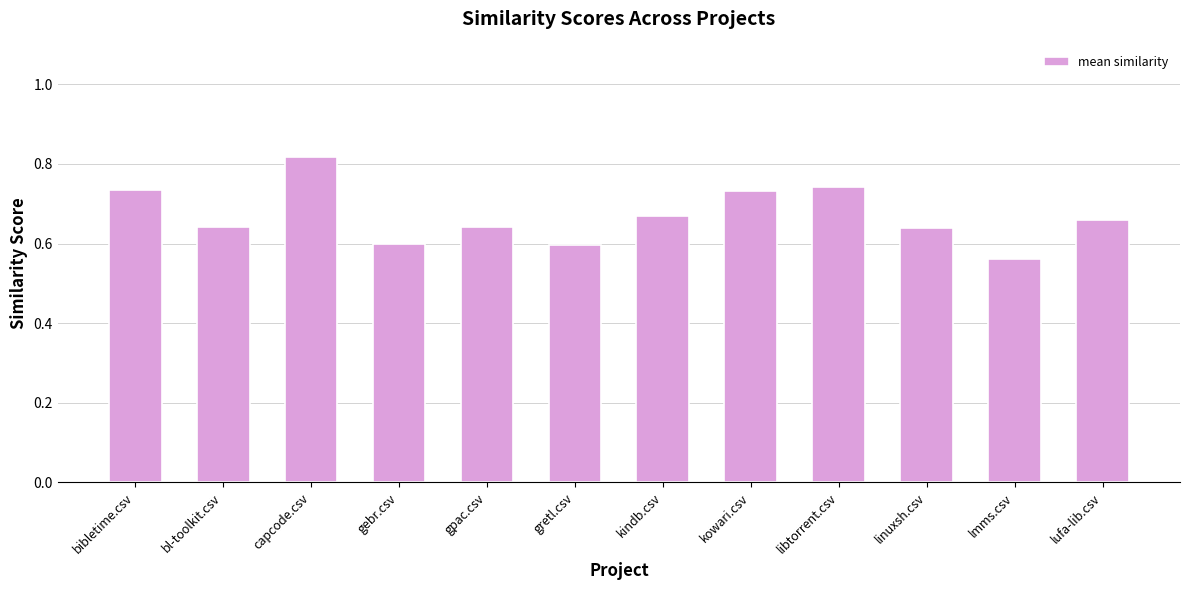

How many values are between 0 and 1?

12